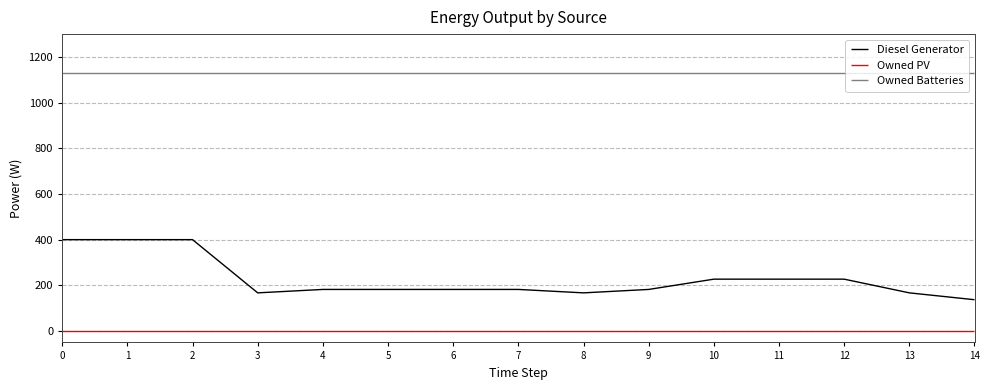

How many categories are shown in the chart?

15